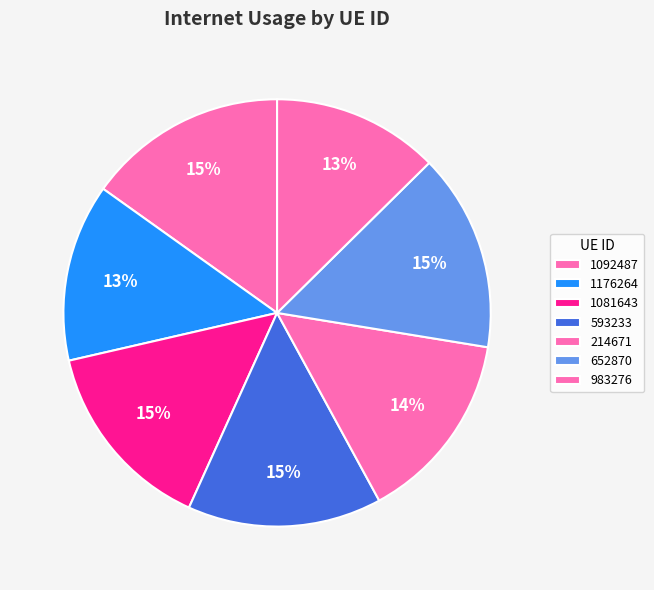

Which category has the smallest portion of the pie?

983276